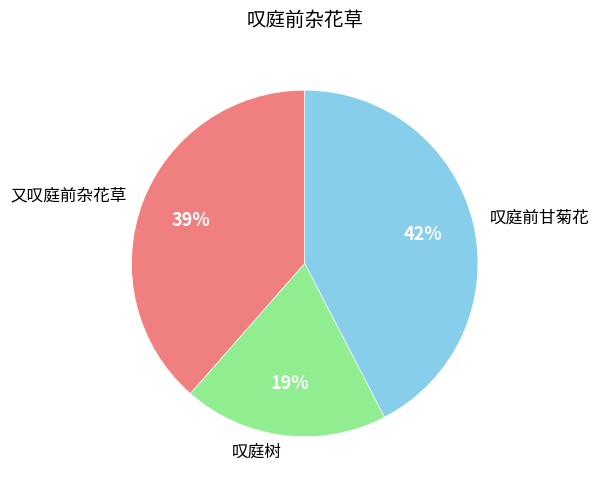

What percentage is the 又叹庭前杂花草 slice, to the nearest percent?

39%